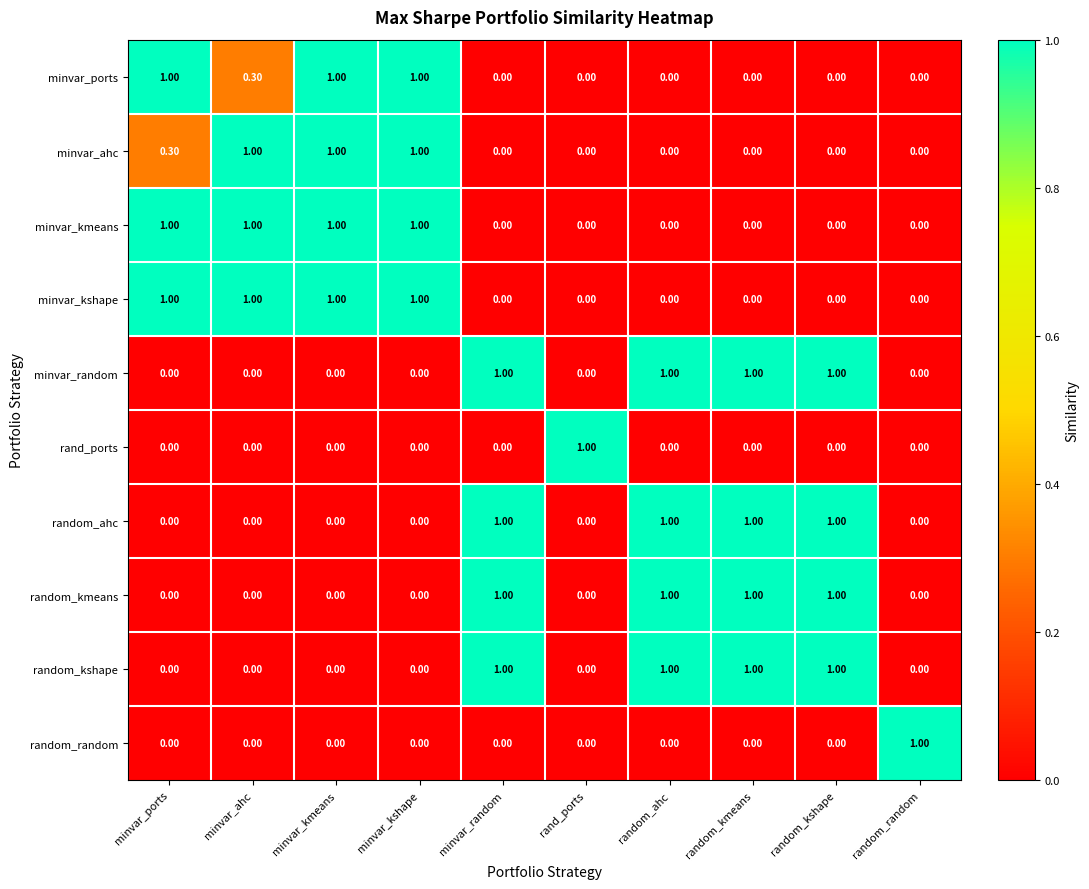

At how many categories does at least one series exceed 0?

10